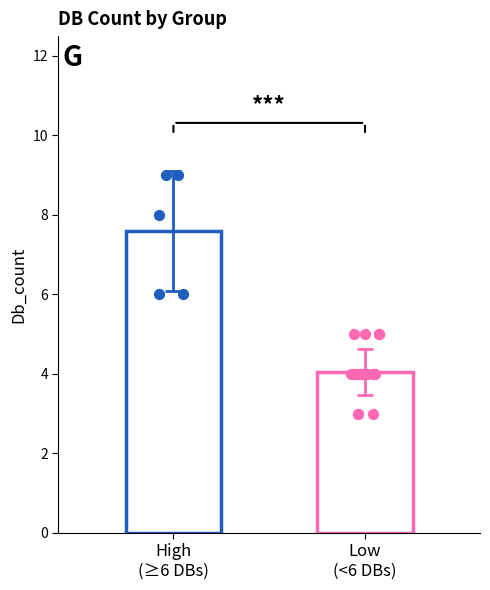

What is the change in value from 9 to 5?

-4